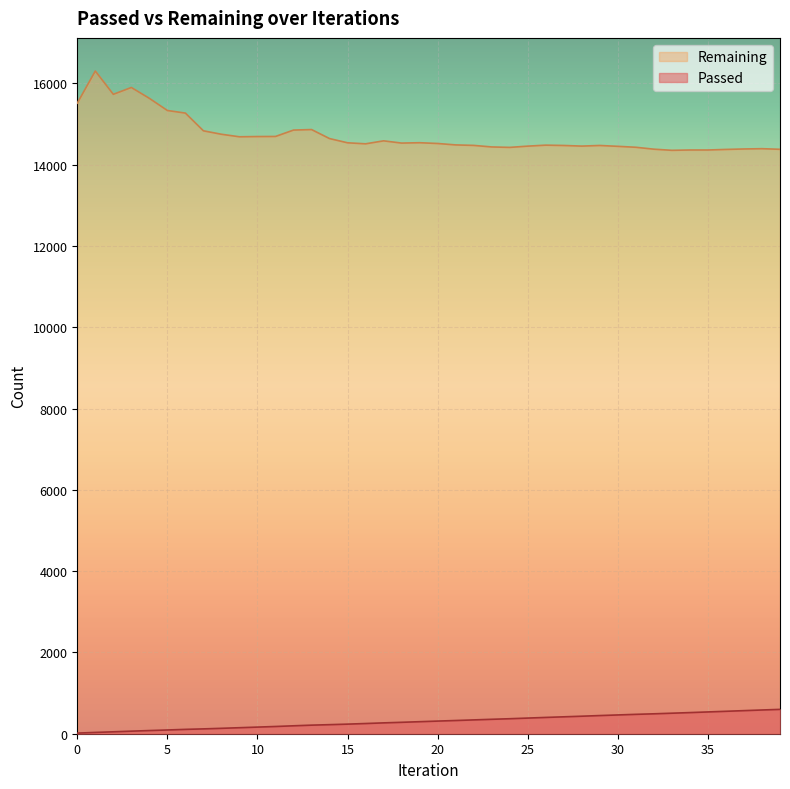

Where is the first local minimum for Remaining?

2